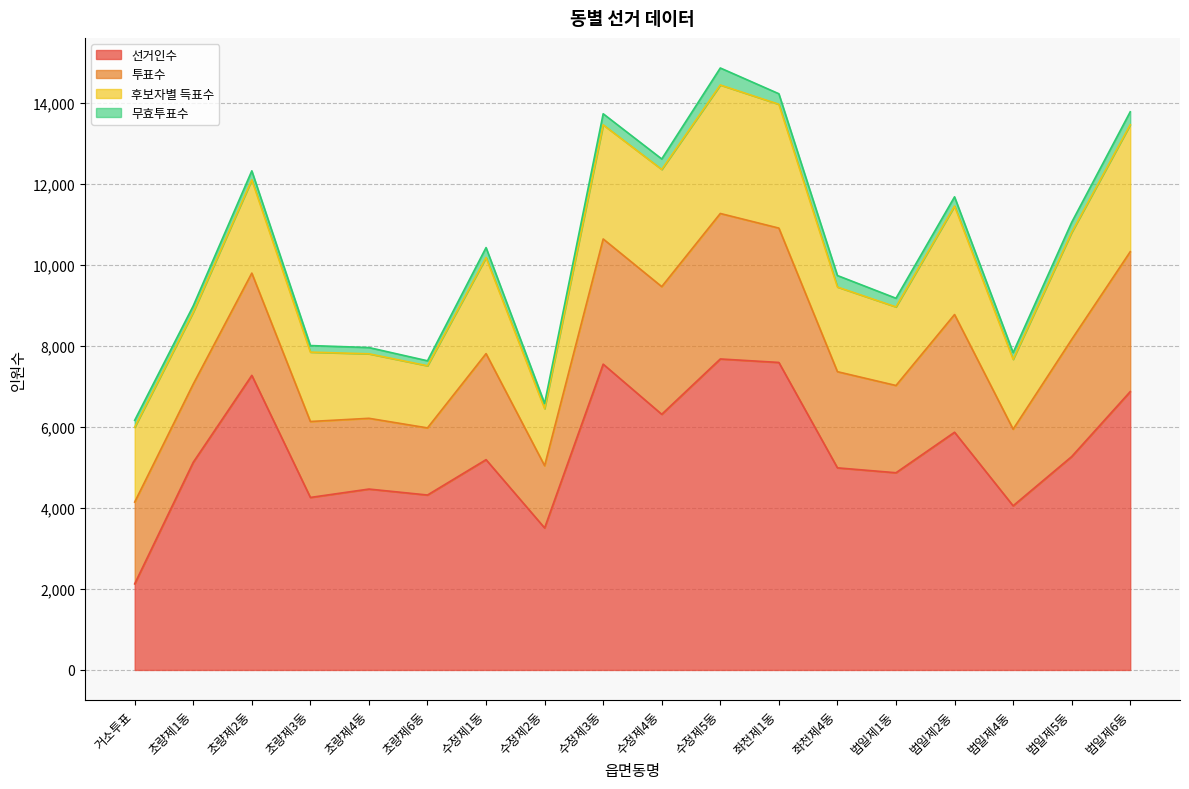

The value of 무효투표수 at 범일제2동 is 325. True or false?

False